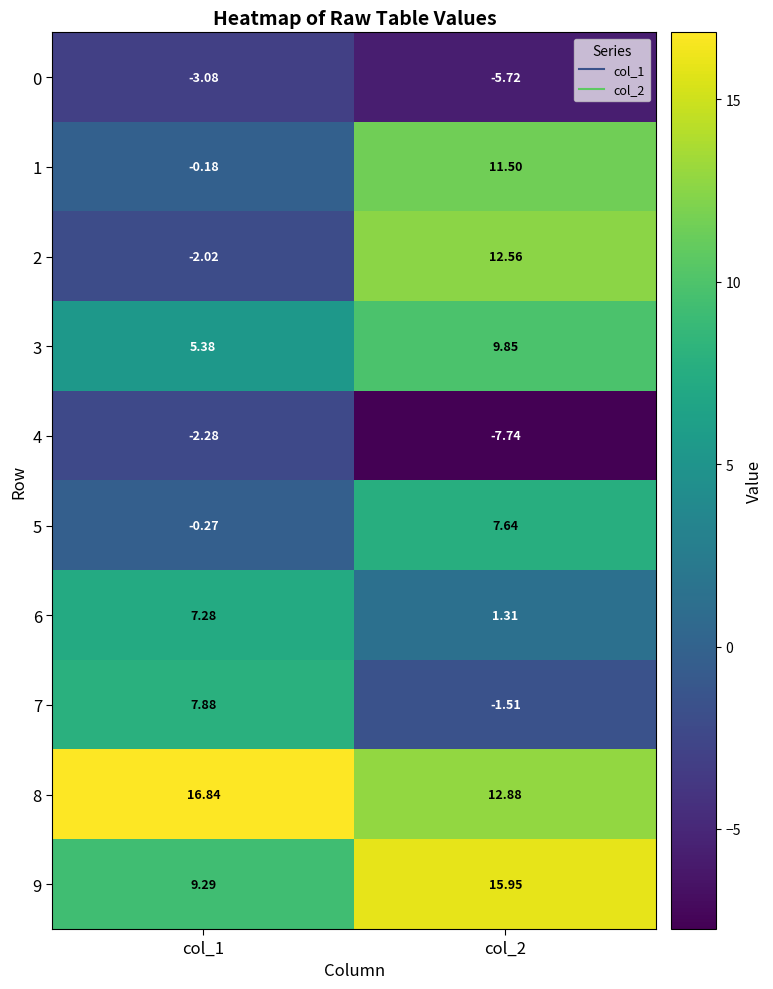

At col_2, list the series in order from largest to smallest.

9, 8, 2, 1, 3, 5, 6, 7, 0, 4